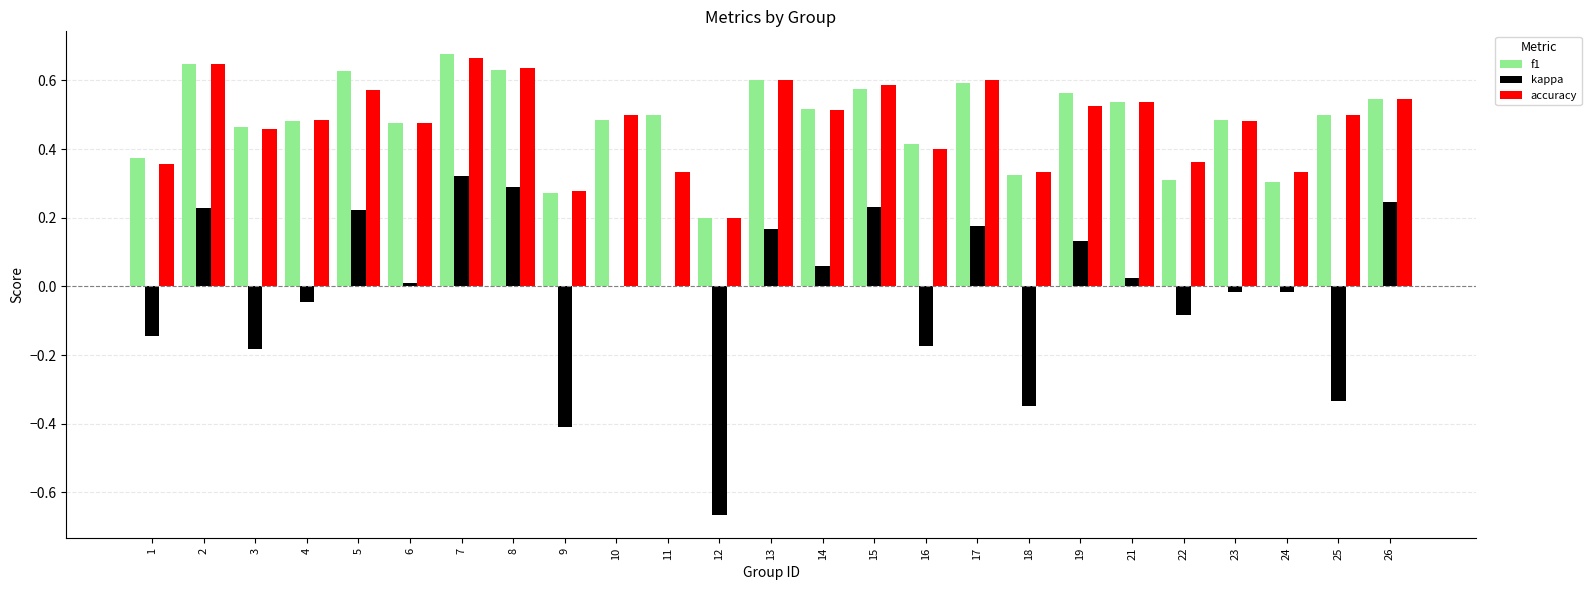

How many groups of bars are there?

25